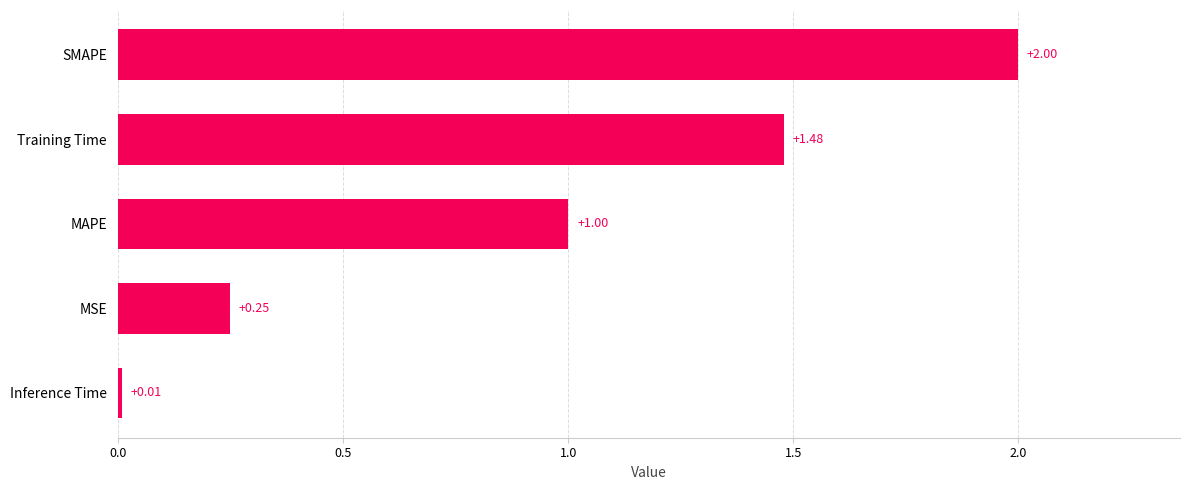

What is the change in value from Training Time to SMAPE?

+0.5